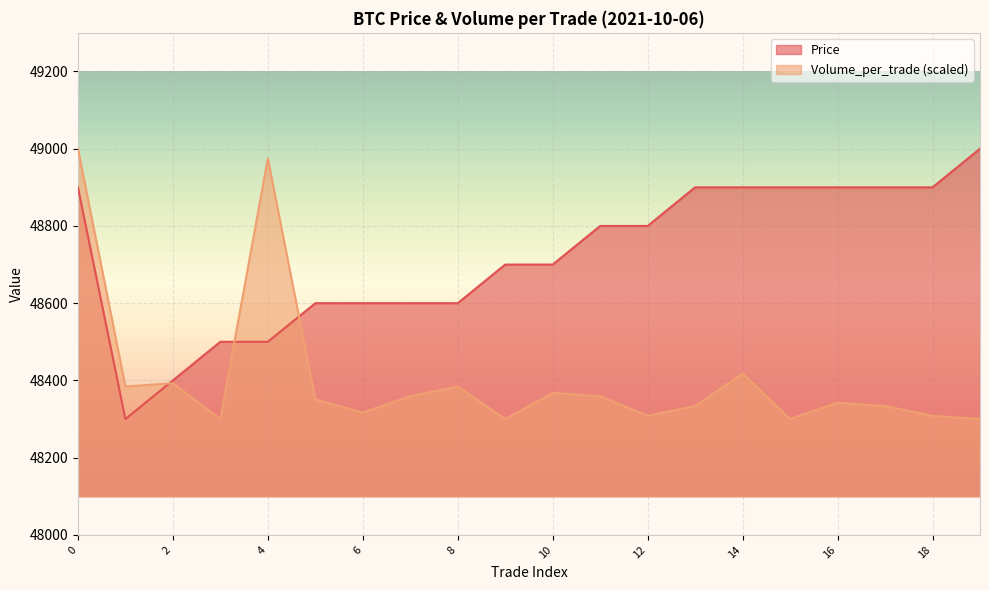

Count the number of categories in the chart.

20